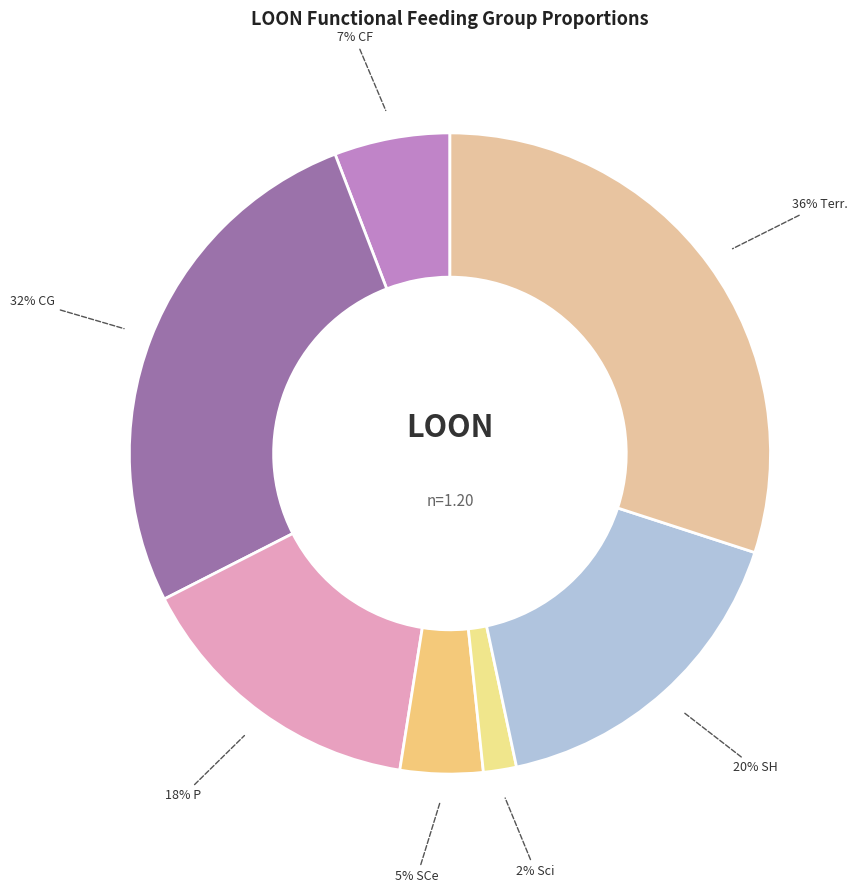

To the nearest percent, what percentage of the pie is CF?

6%